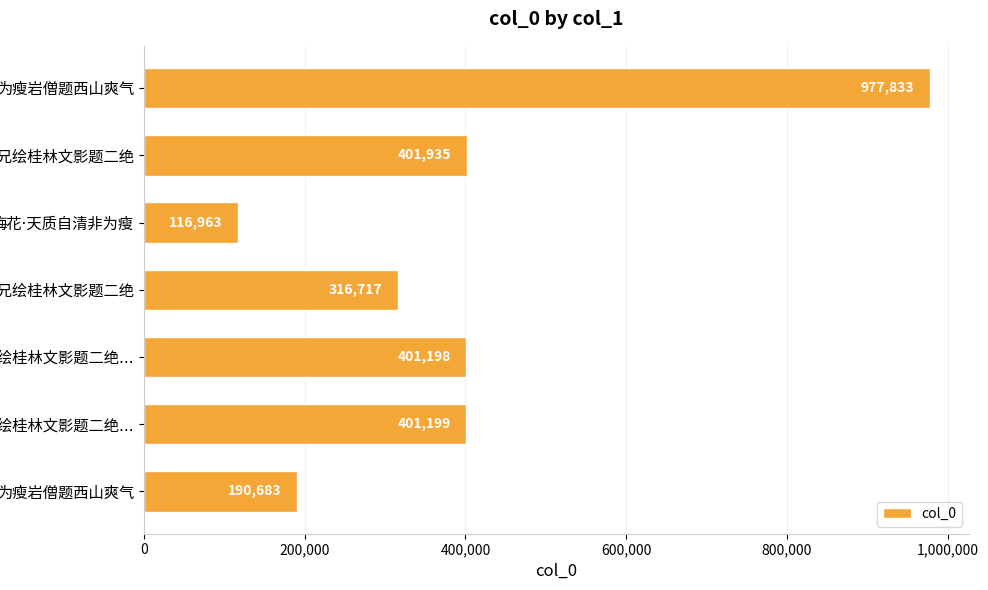

How many bars are there in total?

7